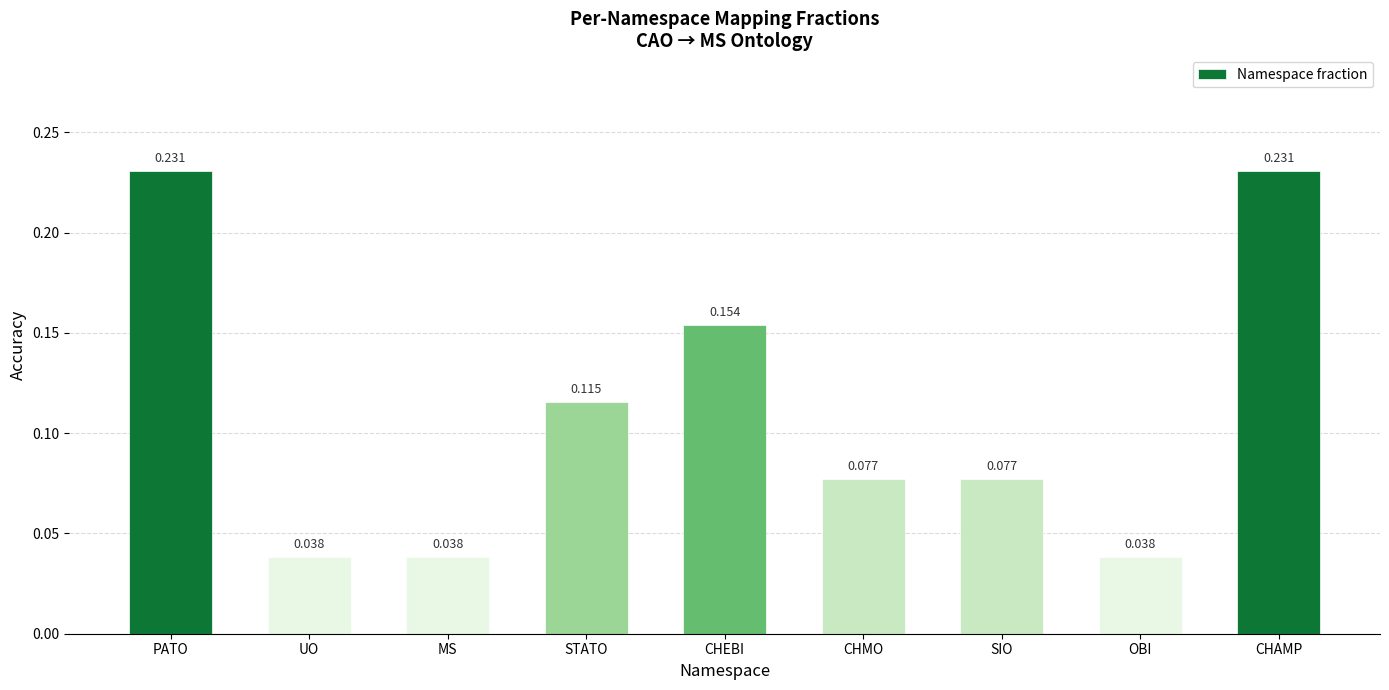

What is the label of the 8th bar from the left?

OBI